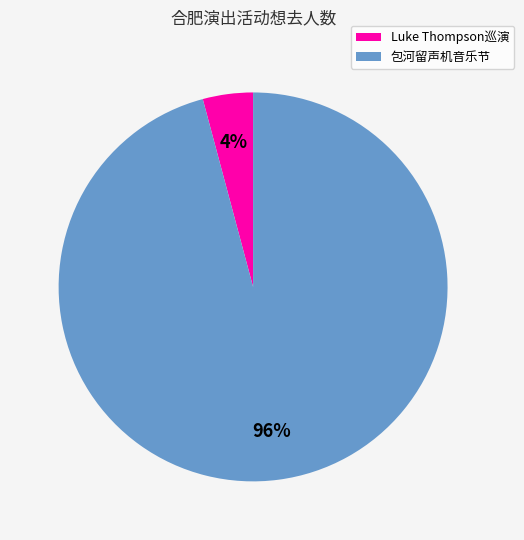

Is there any slice that represents more than half of the pie?

Yes